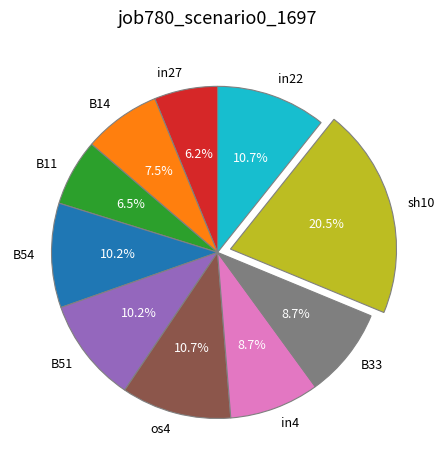

To the nearest percent, what is the average slice percentage?

10%